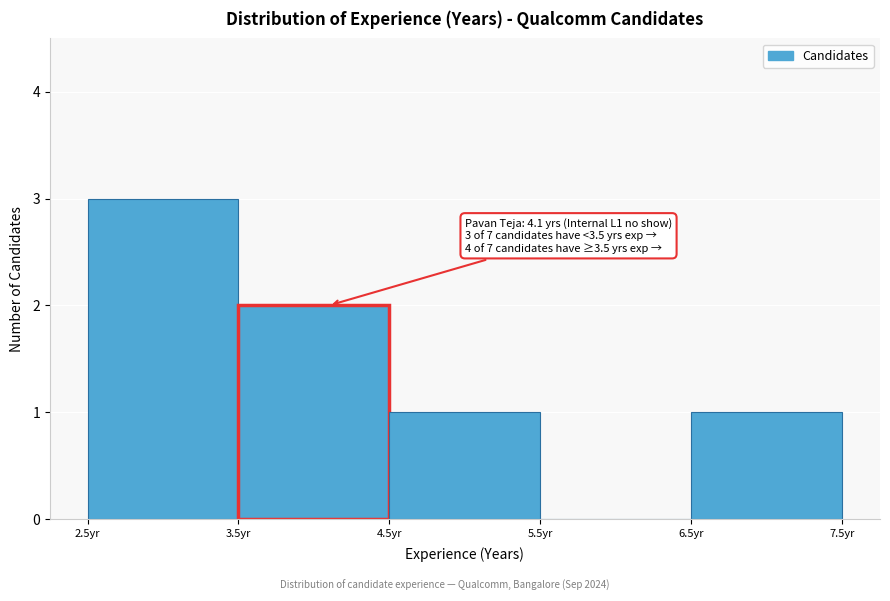

Over which range of the x-axis is the bar tallest?

2.5 to 3.5